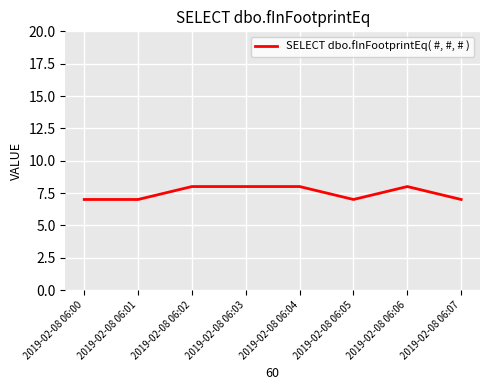

The value at 2019-02-08 06:02 is 8. True or false?

True